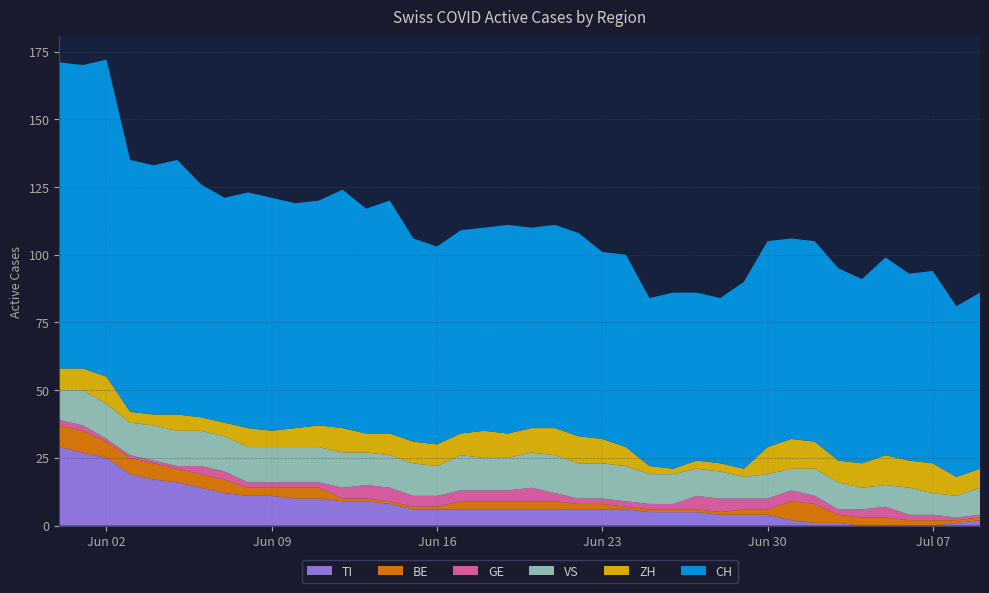

Reading left to right, transcribe all the data shown in this chart.

CH: 113	112	117	93	92	94	86	83	87	86	83	83	88	83	86	75	73	75	75	77	74	75	75	69	71	62	65	62	61	69	76	74	74	71	68	73	69	71	63	65
ZH: 8	8	10	4	4	6	5	5	7	6	7	8	9	7	8	8	8	8	10	9	9	10	10	9	7	3	2	3	3	3	10	11	10	8	9	11	10	11	7	7
GE: 2	2	1	1	1	1	3	3	2	2	2	2	4	5	5	4	4	4	4	4	5	3	2	2	2	2	2	5	5	4	4	4	3	2	3	4	2	2	1	1
VS: 11	13	13	12	13	13	13	13	13	13	13	13	13	12	12	12	11	13	12	12	13	14	13	13	13	11	11	10	10	8	9	8	10	10	8	8	10	8	8	10
BE: 8	8	6	6	6	5	5	5	3	3	4	4	1	1	1	1	1	3	3	3	3	3	2	2	1	1	1	1	1	2	2	7	7	3	3	3	2	2	1	1
TI: 29	27	25	19	17	16	14	12	11	11	10	10	9	9	8	6	6	6	6	6	6	6	6	6	6	5	5	5	4	4	4	2	1	1	0	0	0	0	1	2